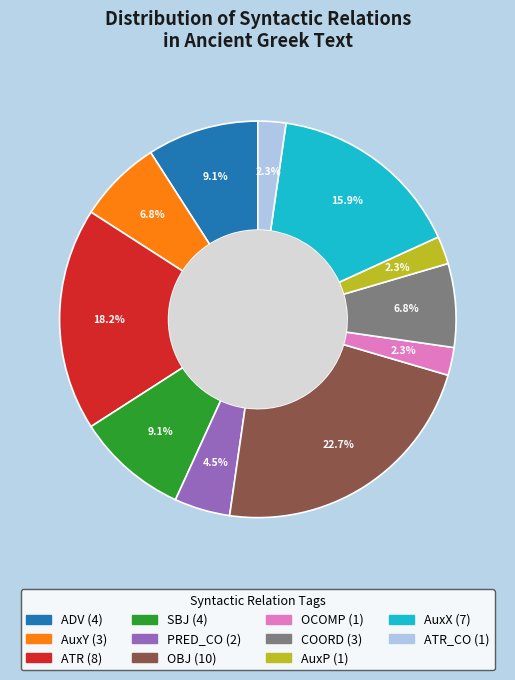

How many segments does this pie chart have?

11